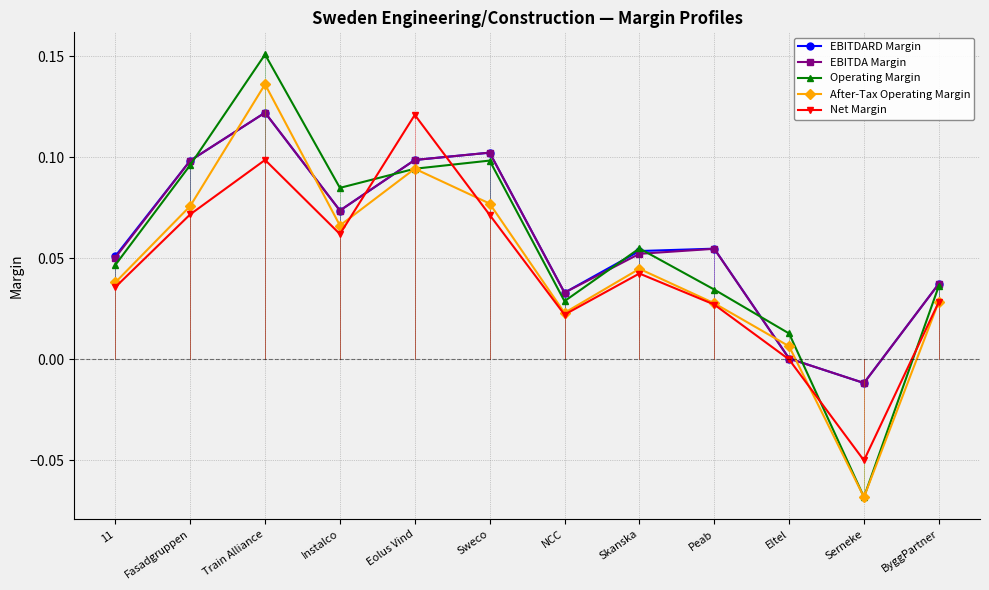

Is this an area chart (filled region under the line)?

No